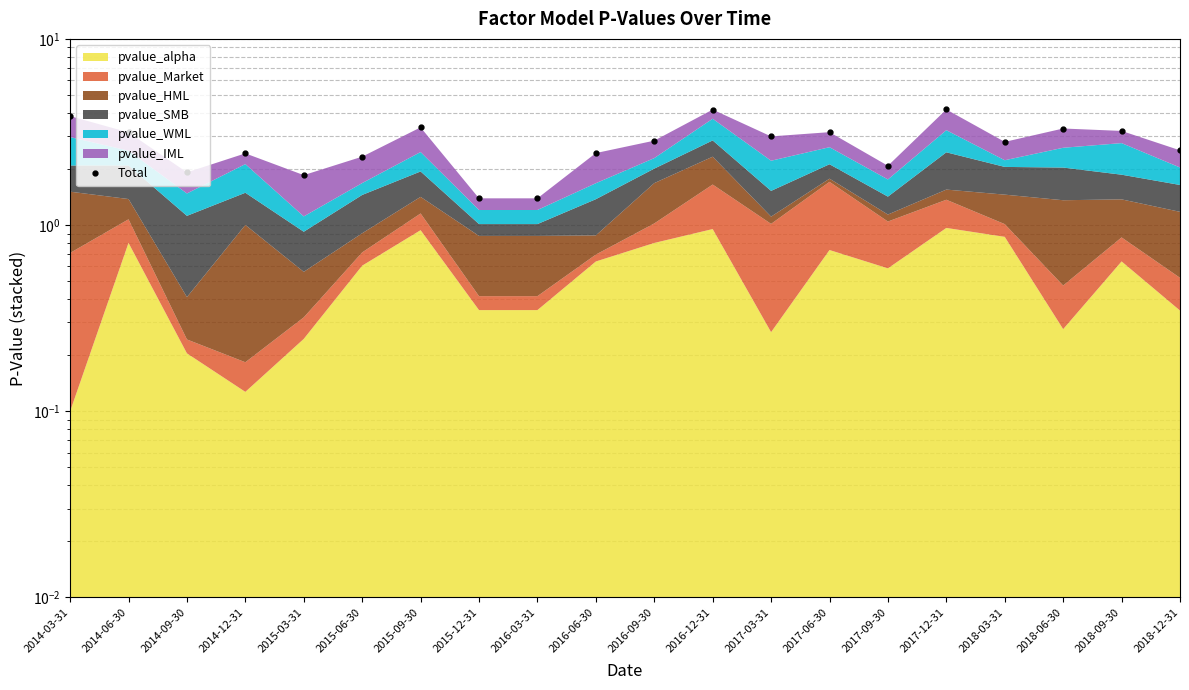

True or false: there are more than 0 points higher than both neighbors.

True